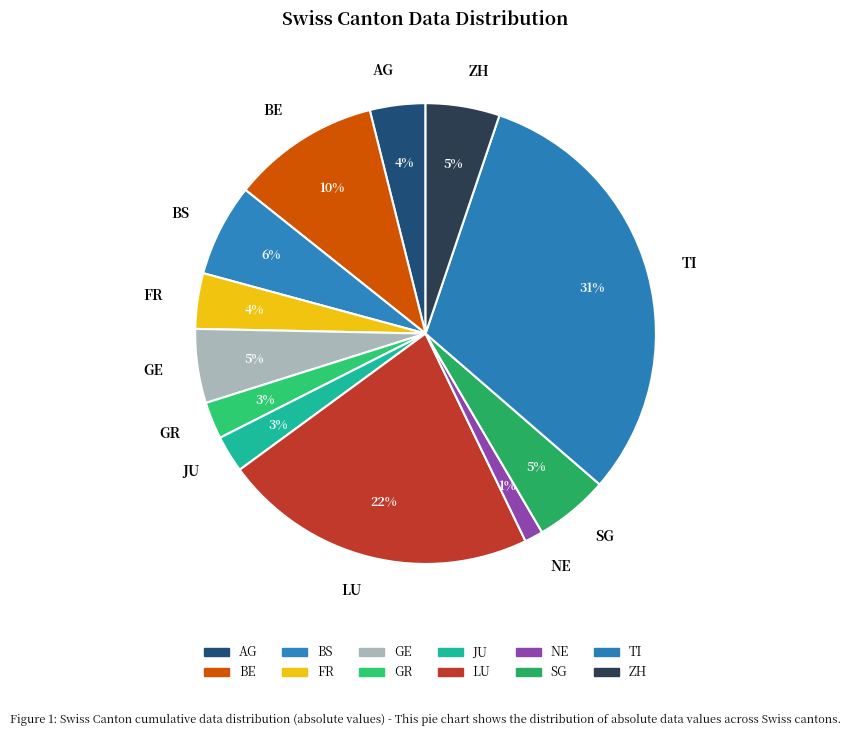

To the nearest percent, what is the combined percentage of AG and LU?

26%